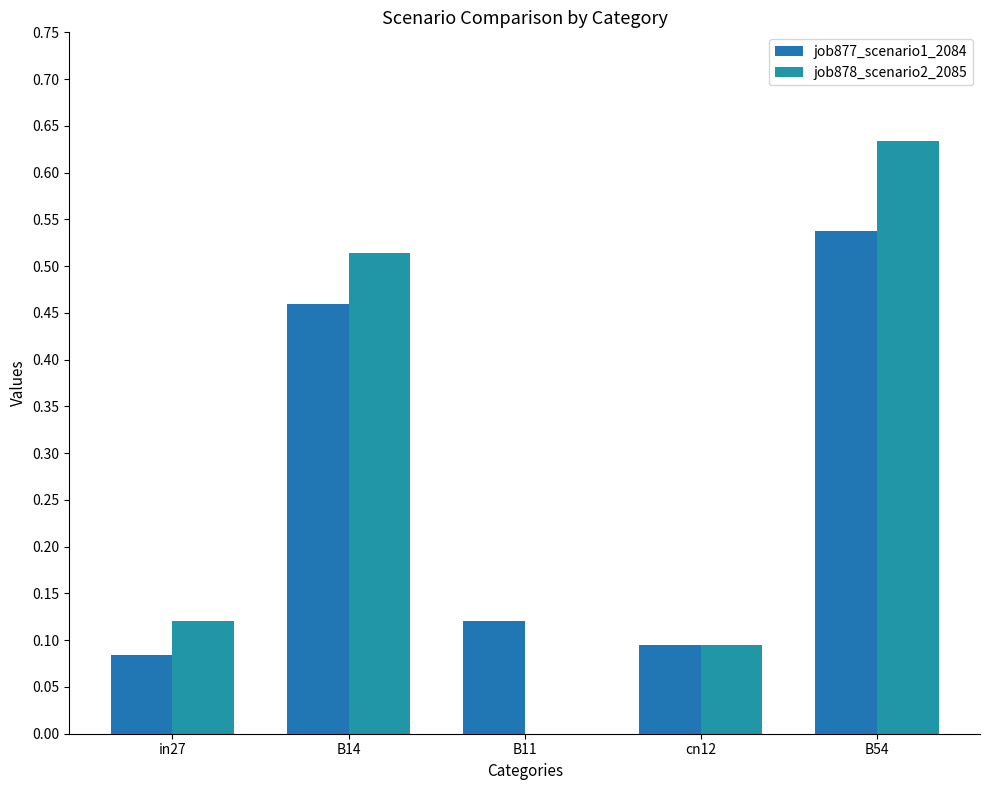

Which category has the lowest value in the job878_scenario2_2085 series?

B11